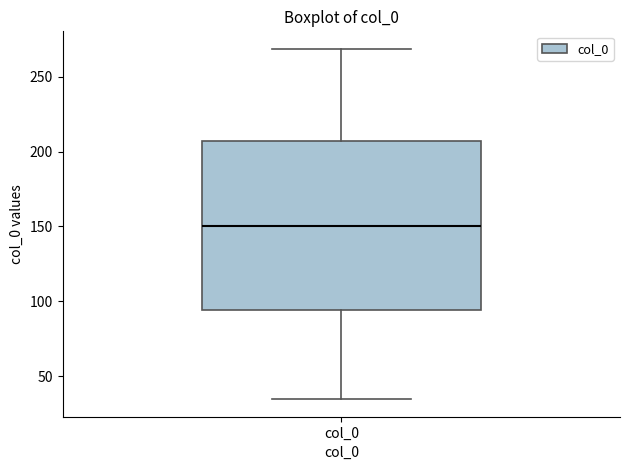

Transcribe this box plot: give where the median line is, the range the box spans, and where the two whiskers end, as read against the y-axis. The values are not printed on the chart, so give them approximately, as read against the axis.

median 150, box 95 to 205, whiskers 35 to 270